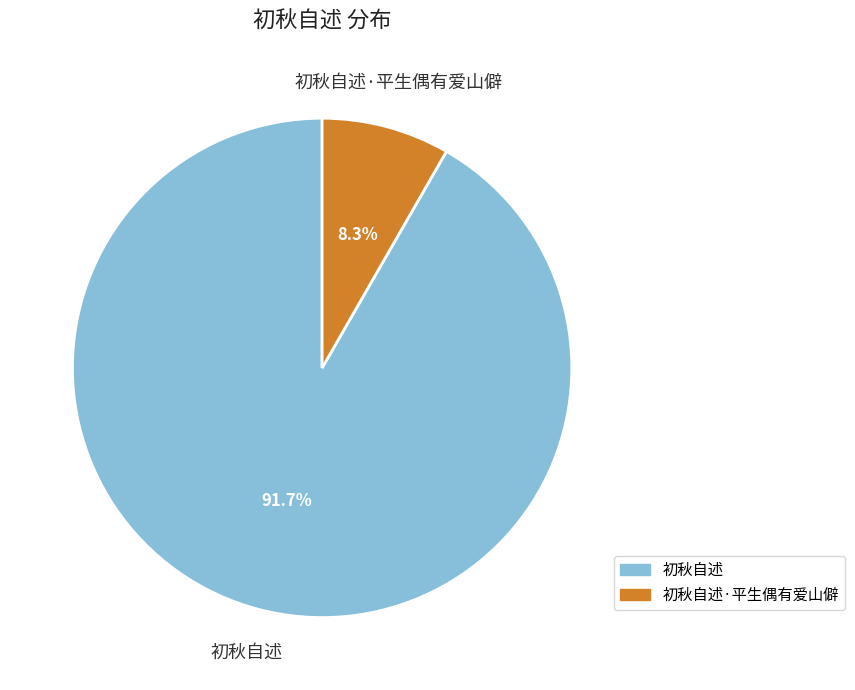

Does any single category account for the majority?

Yes